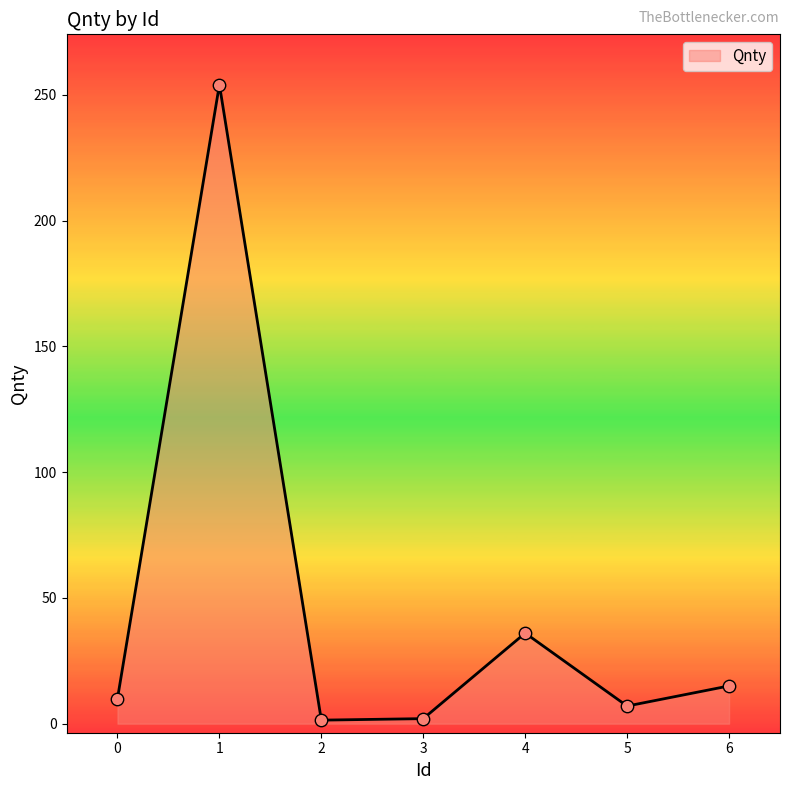

Between 2 and 6, which is larger?

6